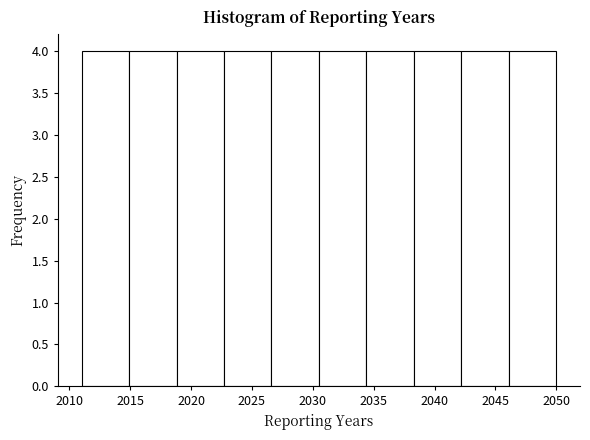

What is the height of the bar covering 2042.2 to 2046.1 on the x-axis? Neither the bar edges nor the heights are printed on the chart, so give them approximately, as read against the axes.

4